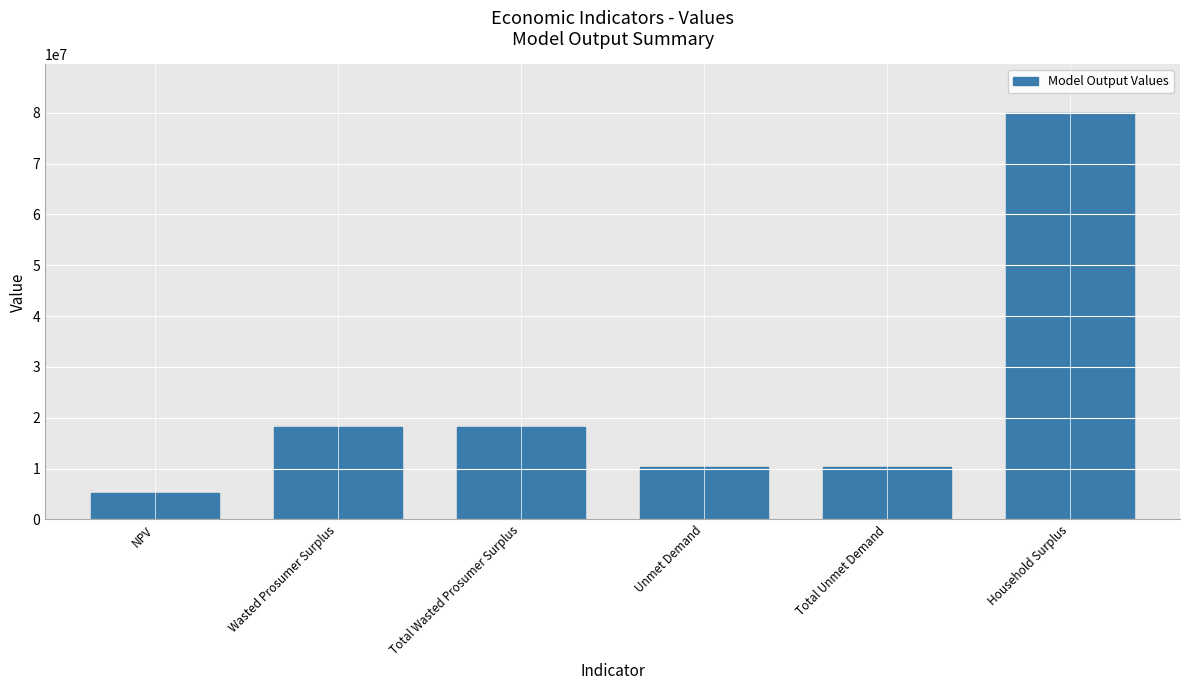

True or false: the data shows 10285071.6 at Total Unmet Demand.

True